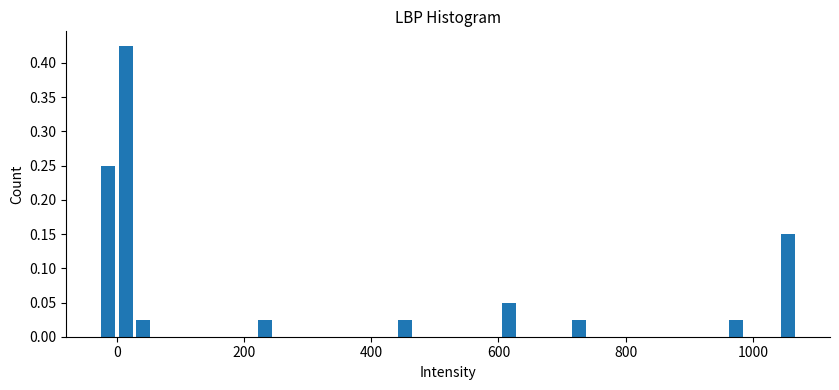

Around what value on the x-axis is the tallest bar? Give the approximate position of its centre, as read against the axis.

20